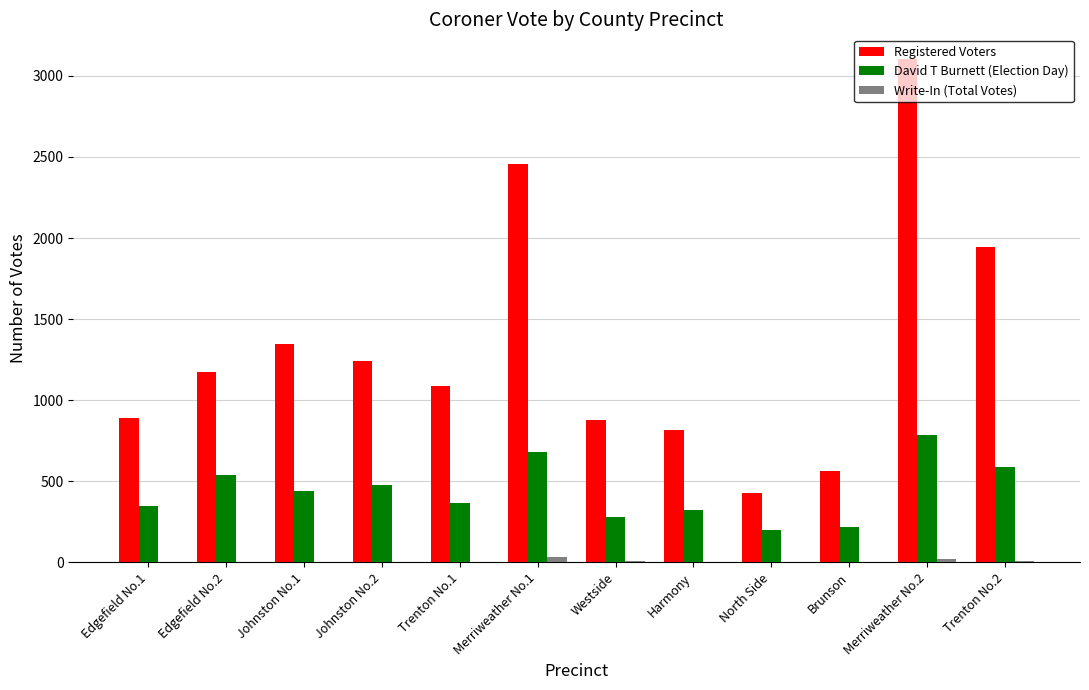

How many categories are shown in the chart?

12